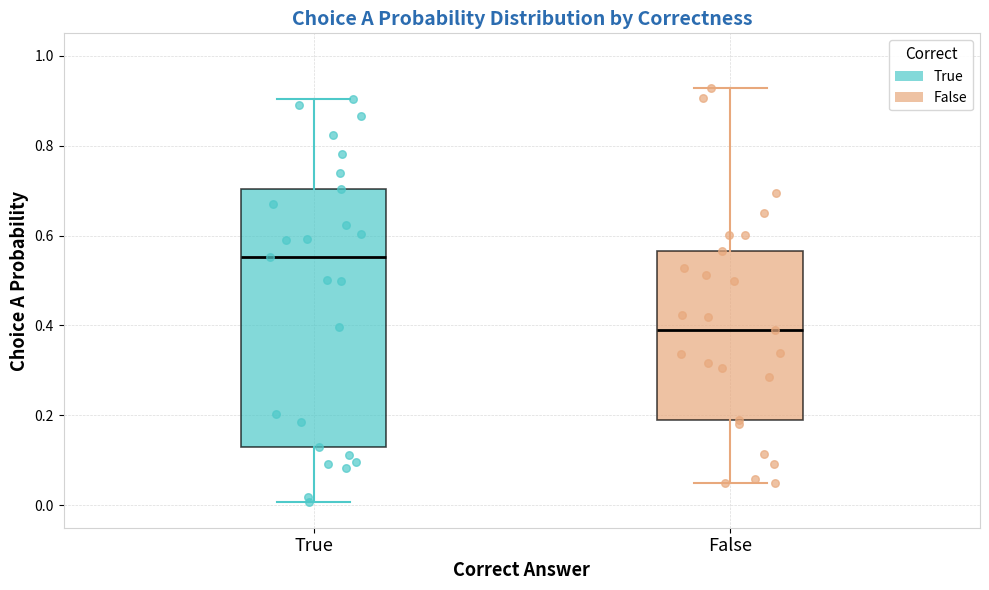

Comparing the boxes themselves (not the whiskers), which one is the tallest?

True